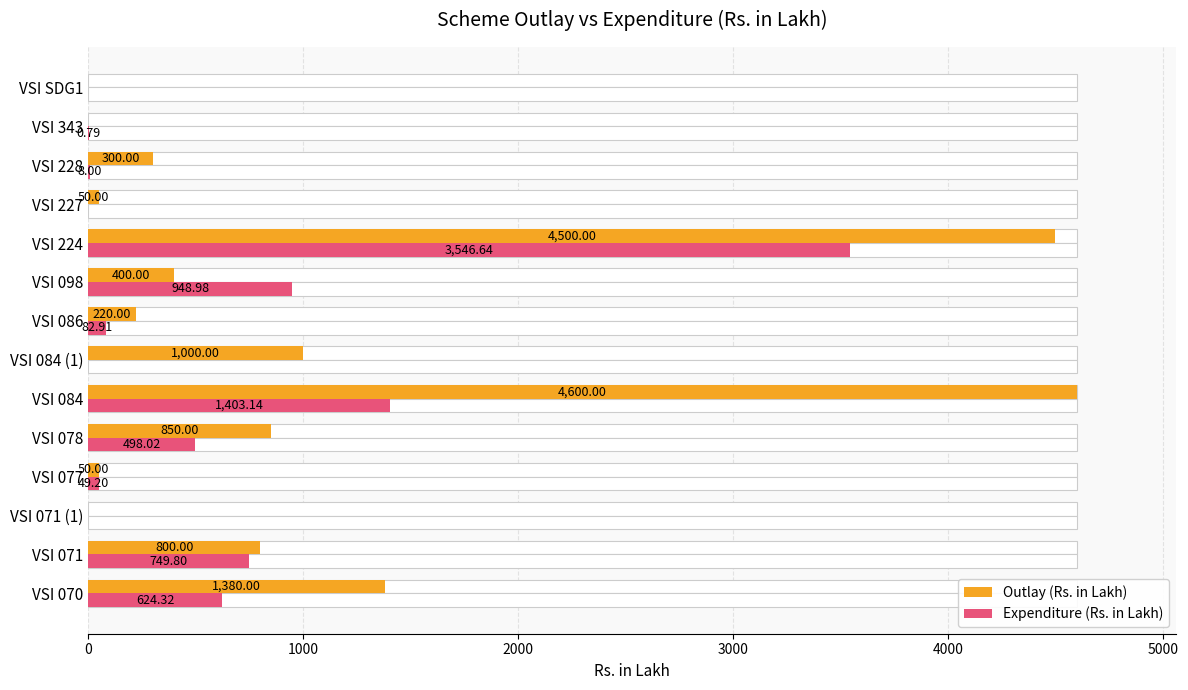

How many groups of bars are there?

14